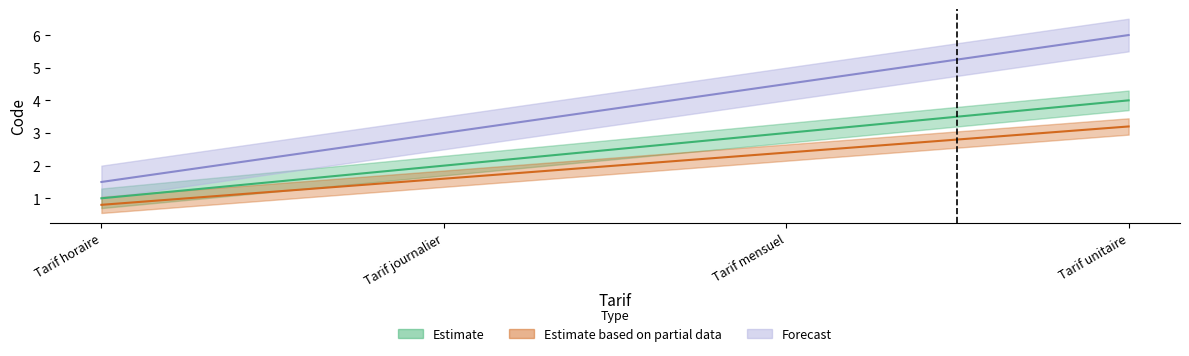

What is the maximum value shown in the chart?

6.0